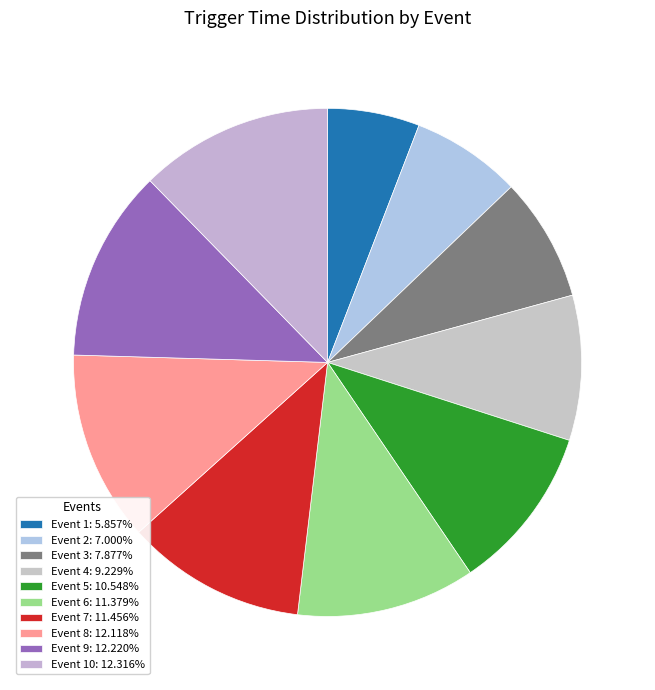

Count the number of slices in the pie.

10